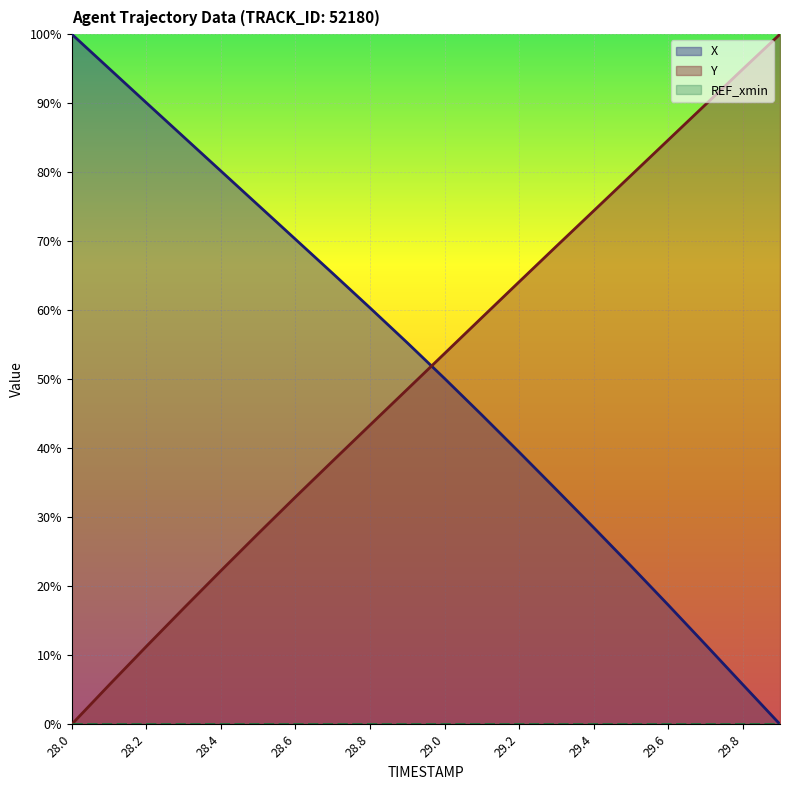

At which category is the sum across all series the highest?

29.0